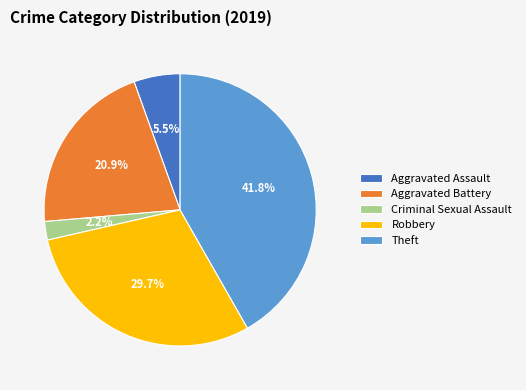

Approximately how many times larger is the value at Aggravated Assault compared to Criminal Sexual Assault?

2.5